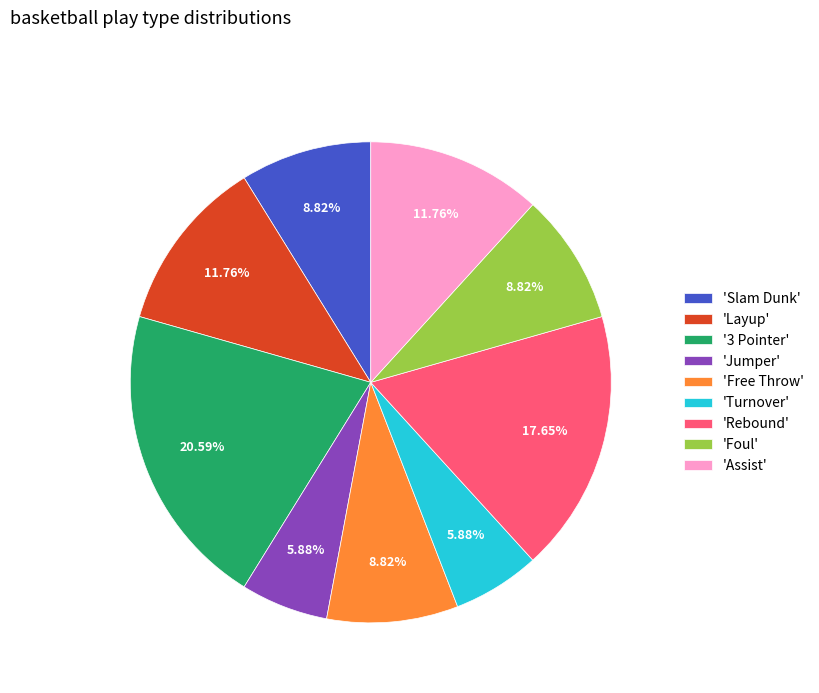

Which category has the biggest portion of the pie?

'3 Pointer'